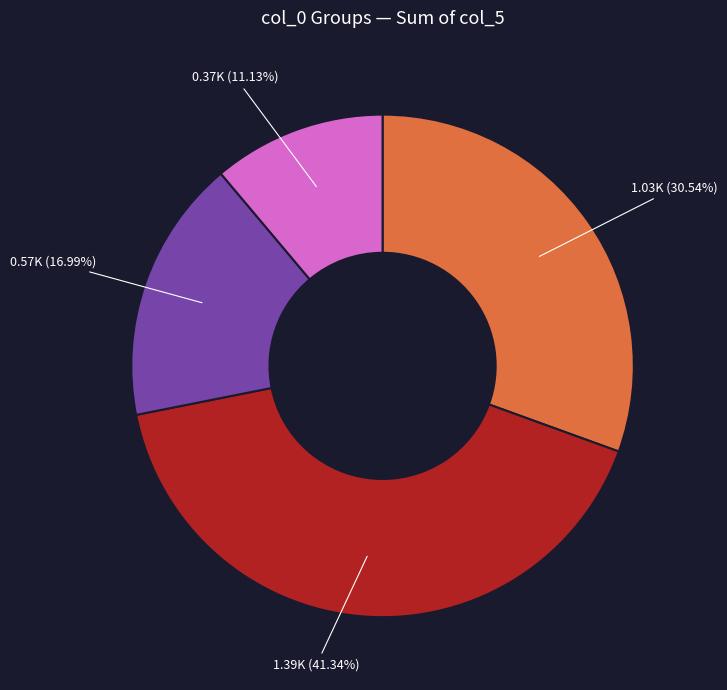

Is there any slice that represents more than half of the pie?

No